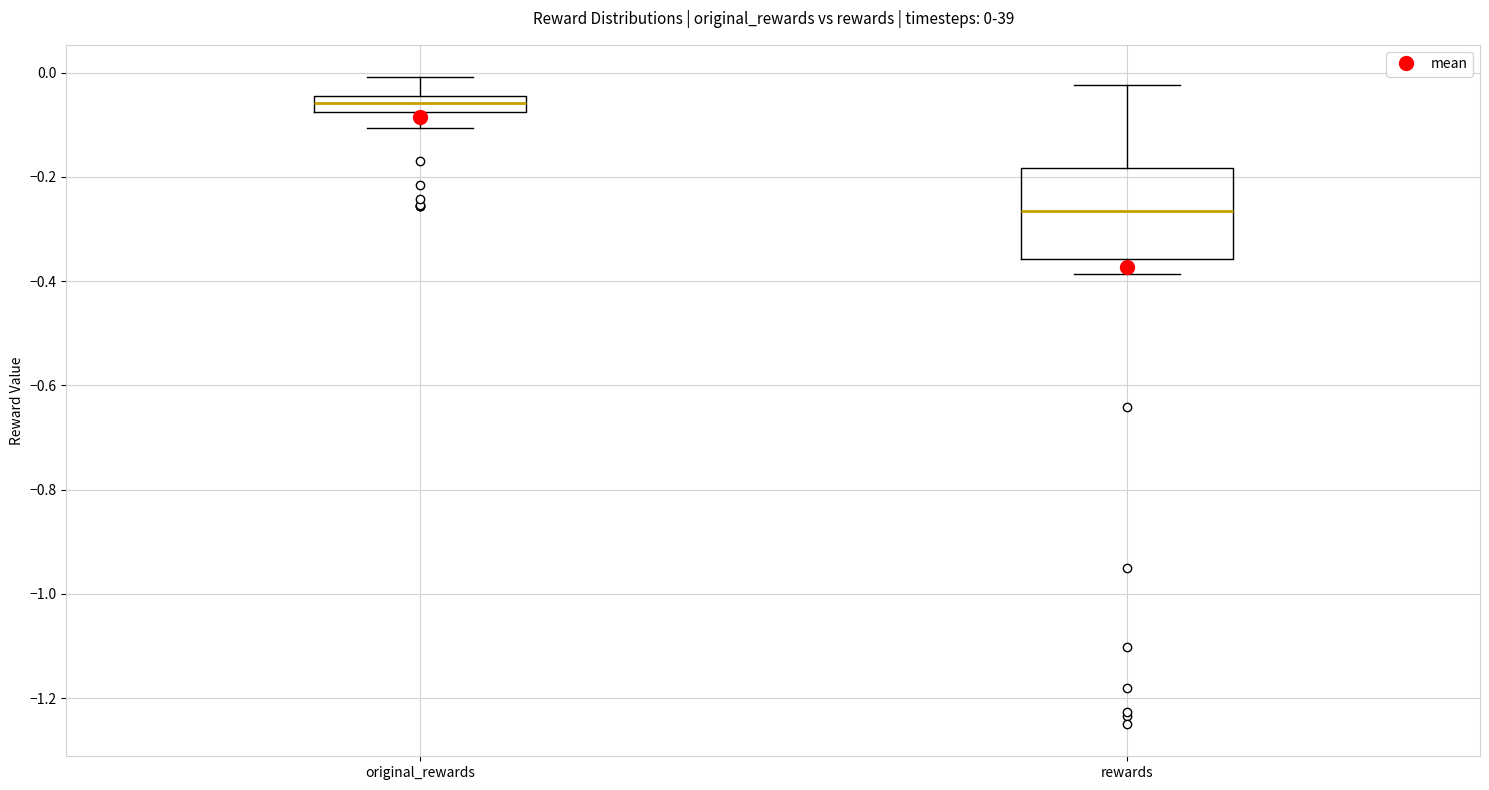

Comparing the boxes themselves (not the whiskers), which one is the tallest?

rewards